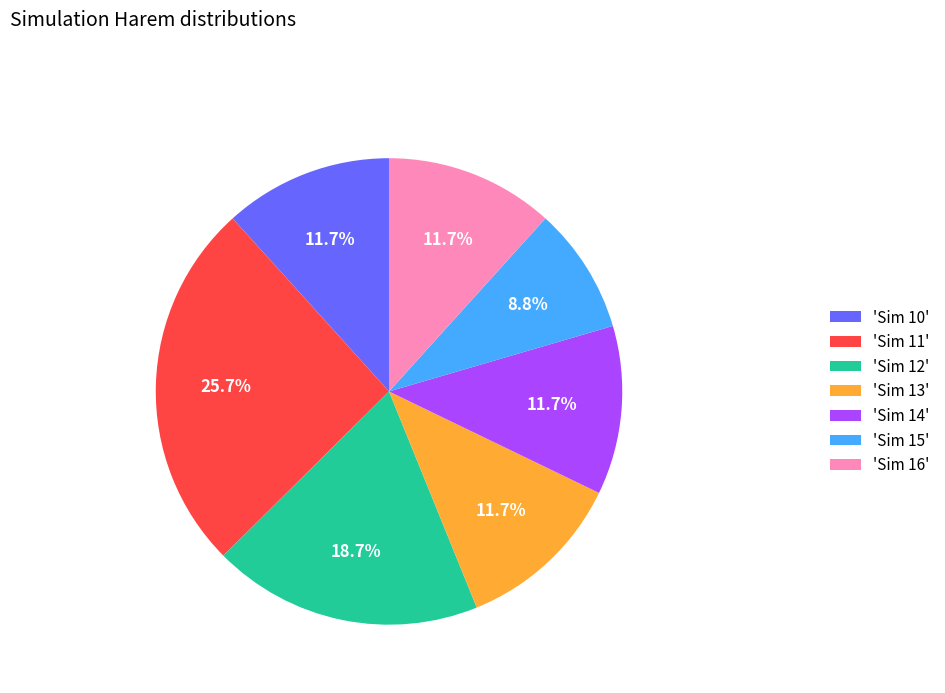

Does 'Sim 12' represent more than half of the total?

No